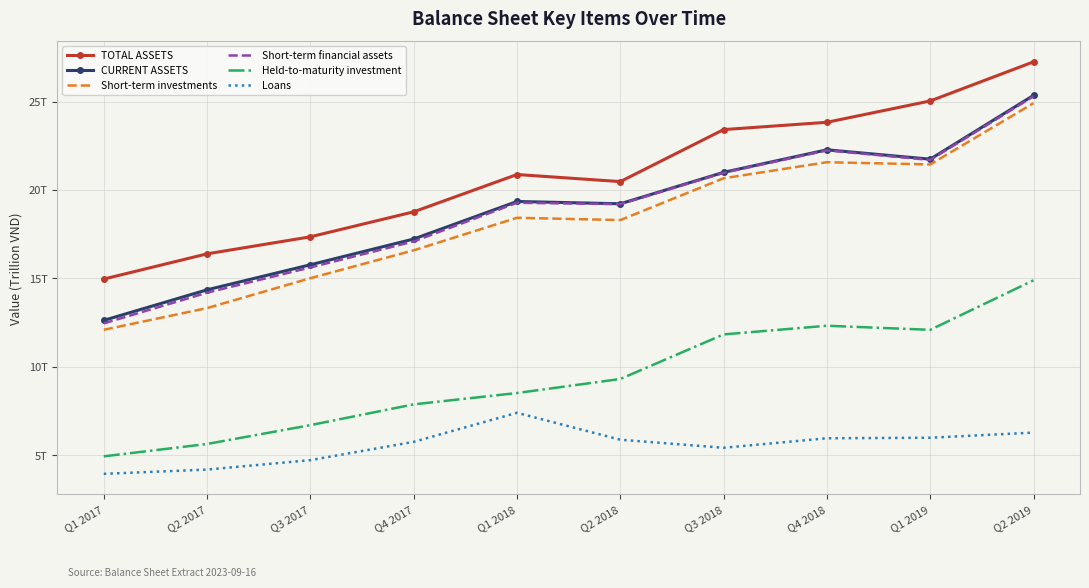

True or false: TOTAL ASSETS has a value of 17.4 at Q3 2017.

True